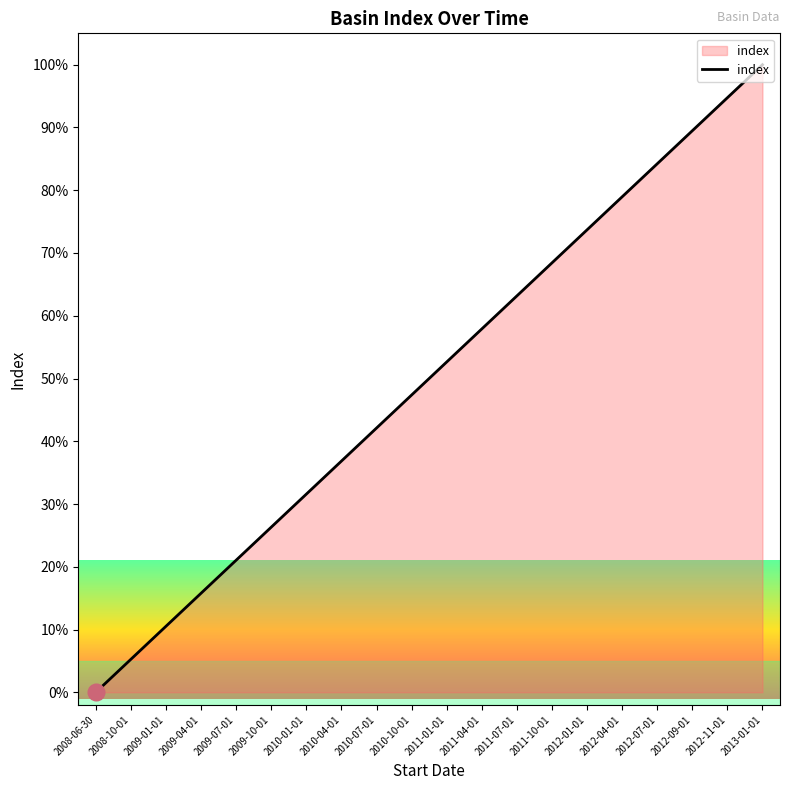

What is the change in value from 2012-01-01 to 2012-09-01?

+15.8